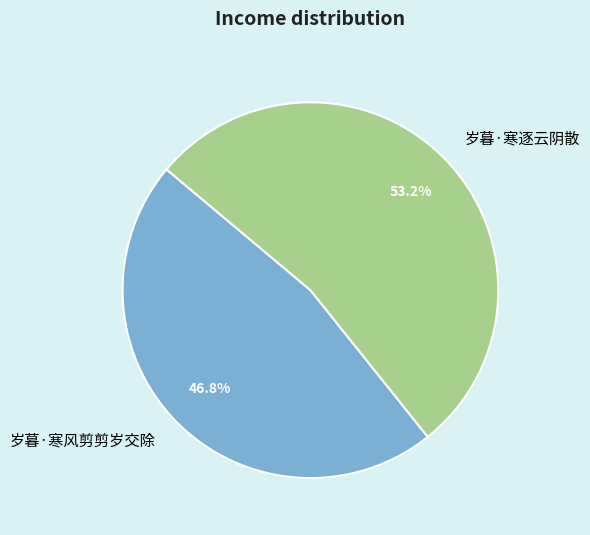

How many segments does this pie chart have?

2